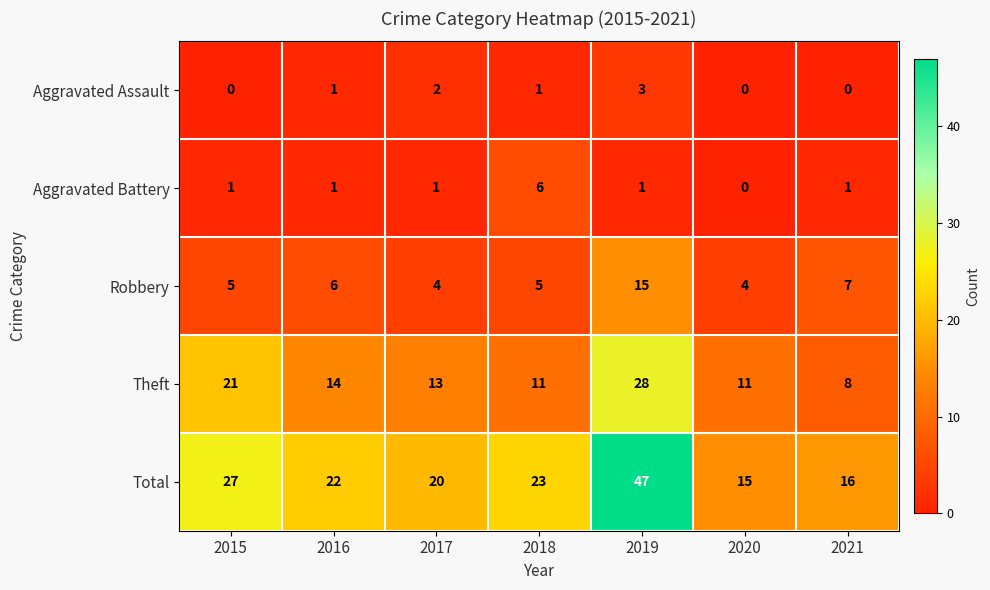

What is the greatest value displayed?

47